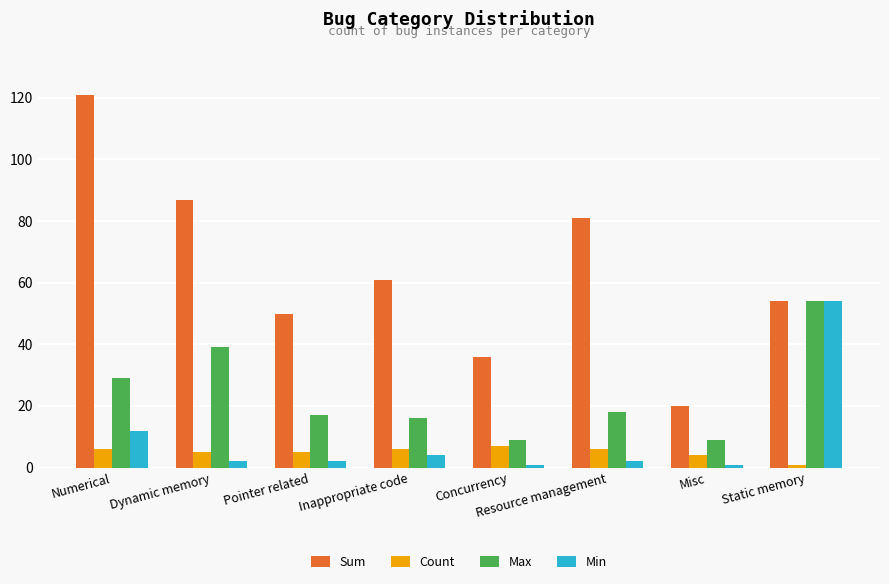

How many distinct data groups are displayed?

4